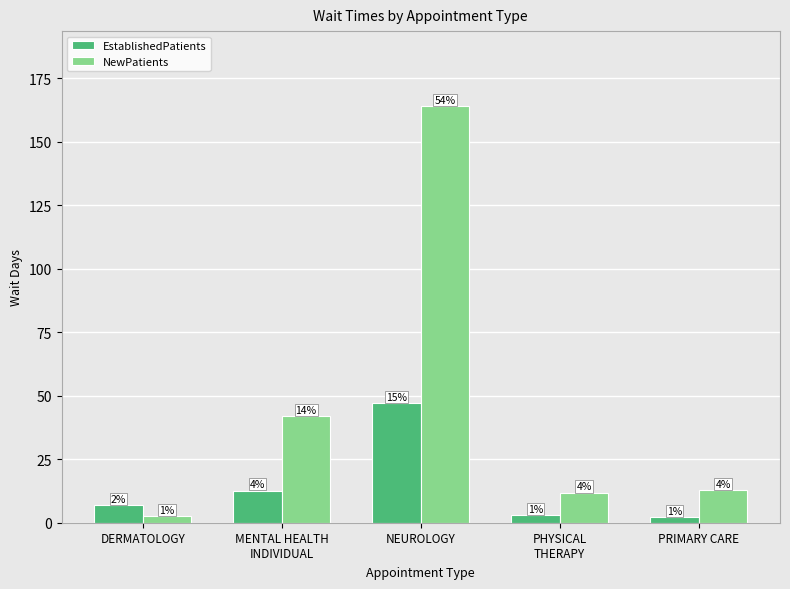

Are the bars grouped side by side (vs. stacked)?

Yes